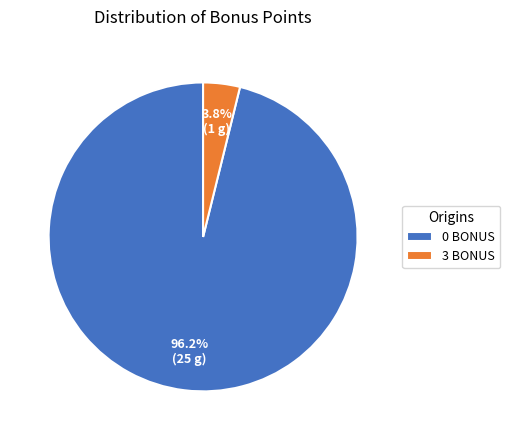

Which has a higher value, 0 BONUS or 3 BONUS?

0 BONUS